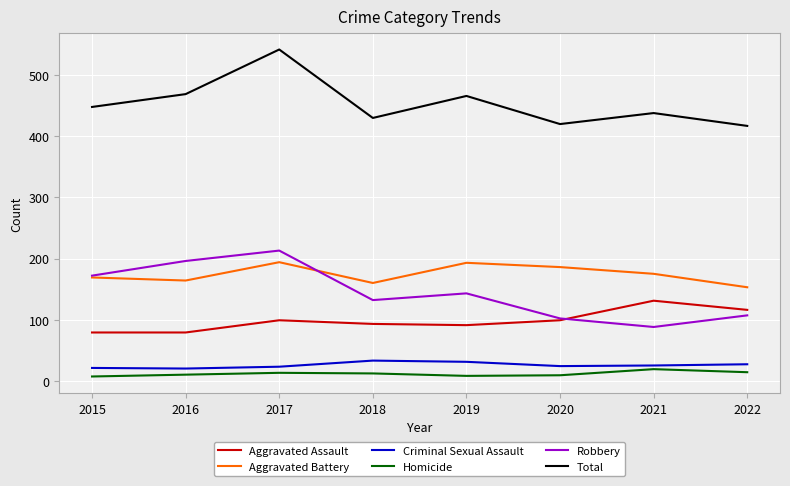

What are all the series names shown in the legend?

Aggravated Assault, Aggravated Battery, Criminal Sexual Assault, Homicide, Robbery, Total